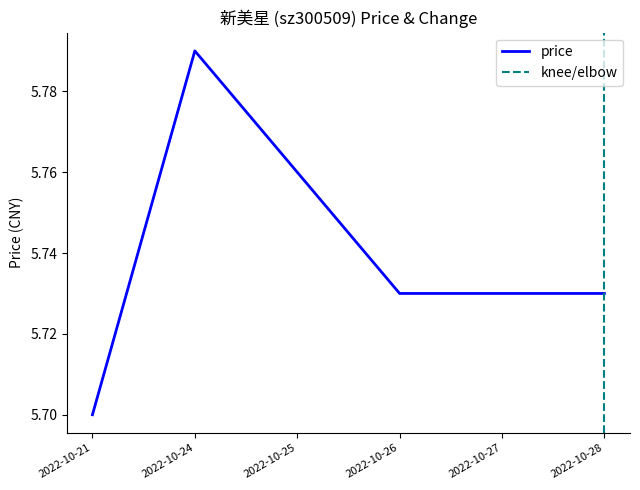

What is the maximum value shown in the chart?

5.8